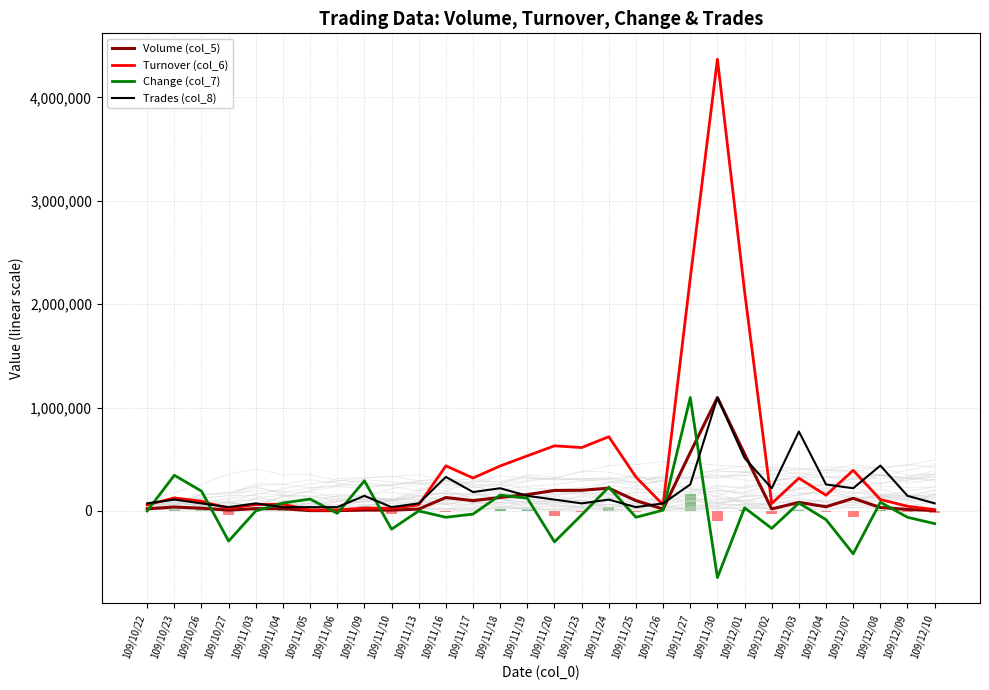

Which category has the highest value across all series?

109/11/30